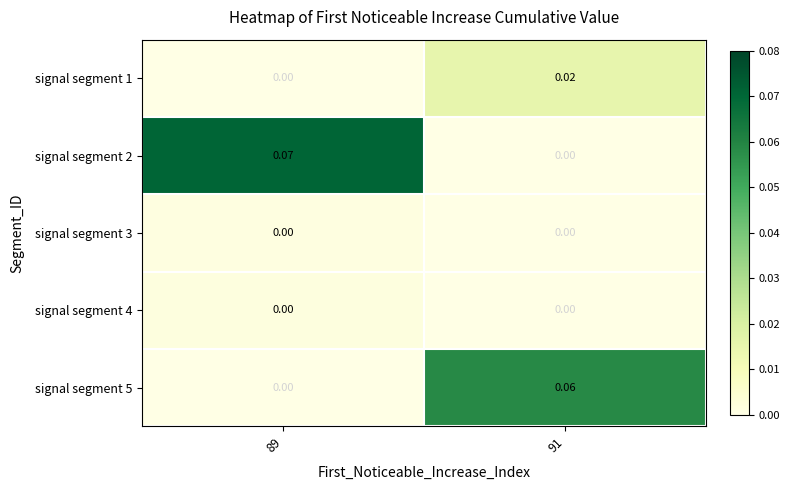

Is the value of signal segment 4 at 91 greater than the value of signal segment 2 at 89?

No